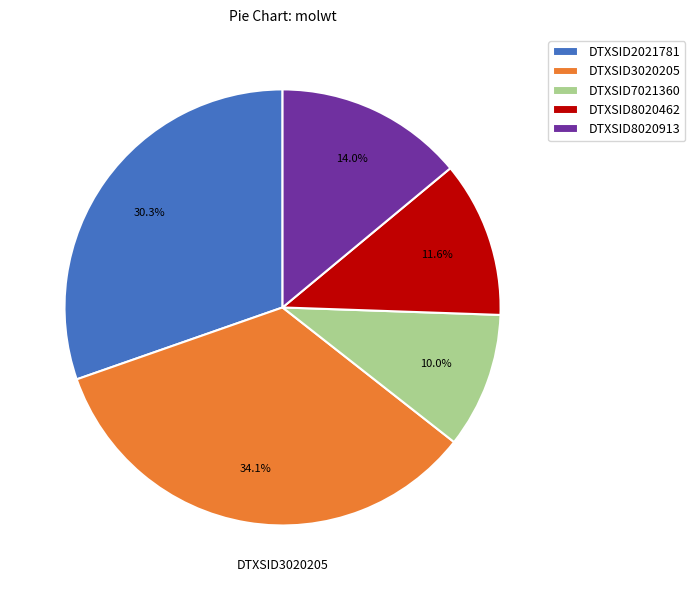

How many slices are in this pie chart?

5